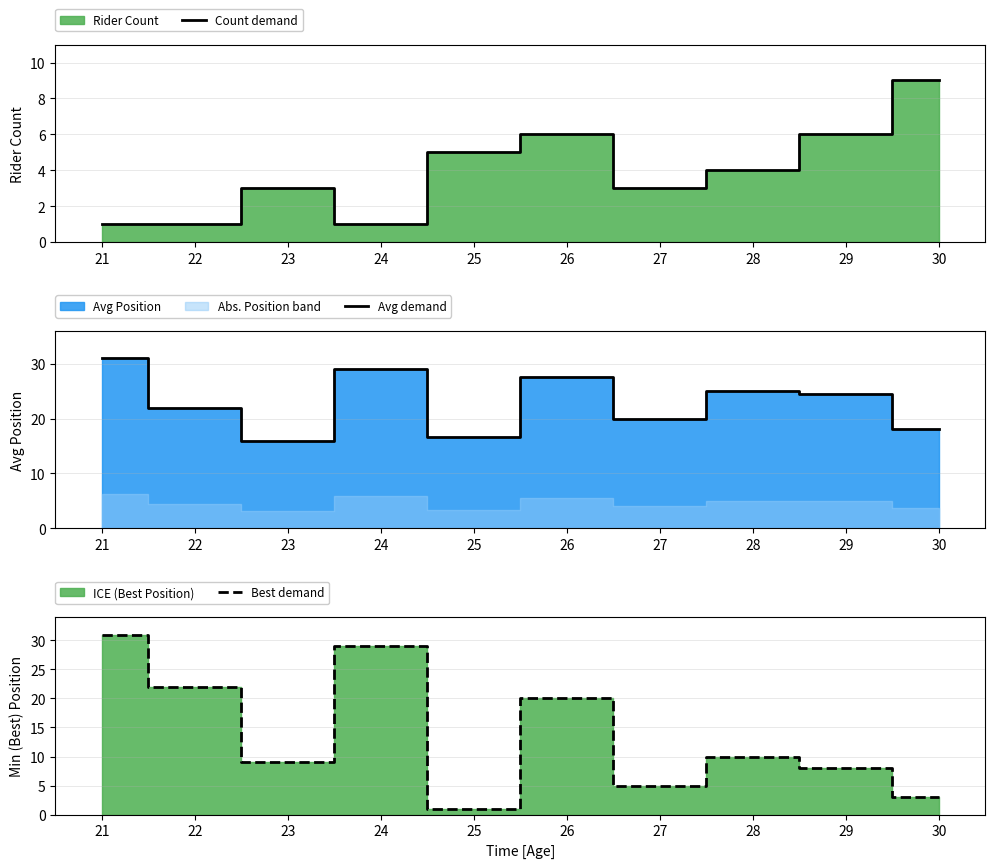

In Count demand, how many points are lower than both neighbors (excluding endpoints)?

2